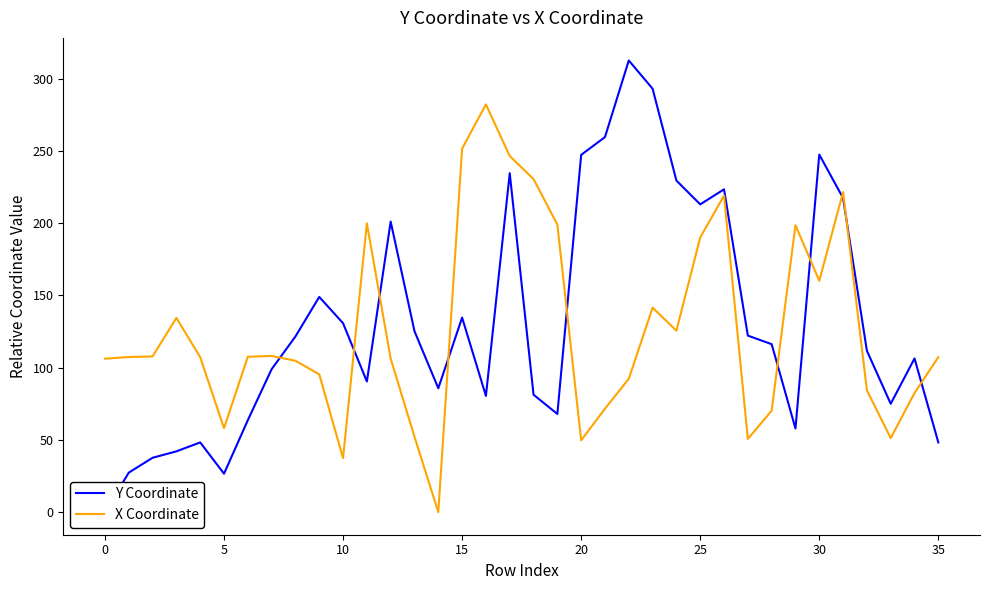

Reading right to left, extract all data points from this chart.

Y Coordinate: 48.2	106.3	75.0	111.7	217.3	247.4	57.8	116.2	122.1	223.4	213.0	229.4	293.0	312.5	259.5	247.2	67.9	81.3	234.5	80.4	134.6	85.7	125.2	201.0	90.4	130.7	148.9	121.5	98.9	63.6	26.6	48.2	42.1	37.6	27.3	0.0
X Coordinate: 107.2	82.4	51.2	84.4	221.5	160.0	198.5	70.2	50.7	219.1	190.0	125.6	141.5	92.3	71.6	49.7	199.0	230.5	246.4	282.1	251.5	0.0	52.2	106.2	199.9	37.4	95.4	104.7	108.1	107.5	58.1	107.2	134.4	107.8	107.3	106.2